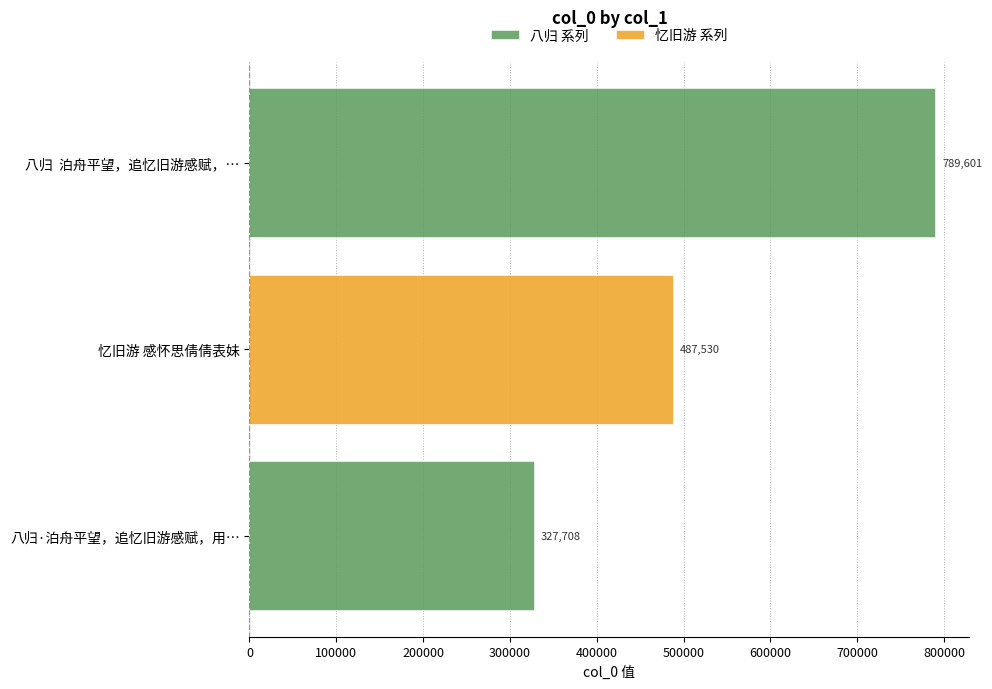

What is the smallest value displayed?

327708